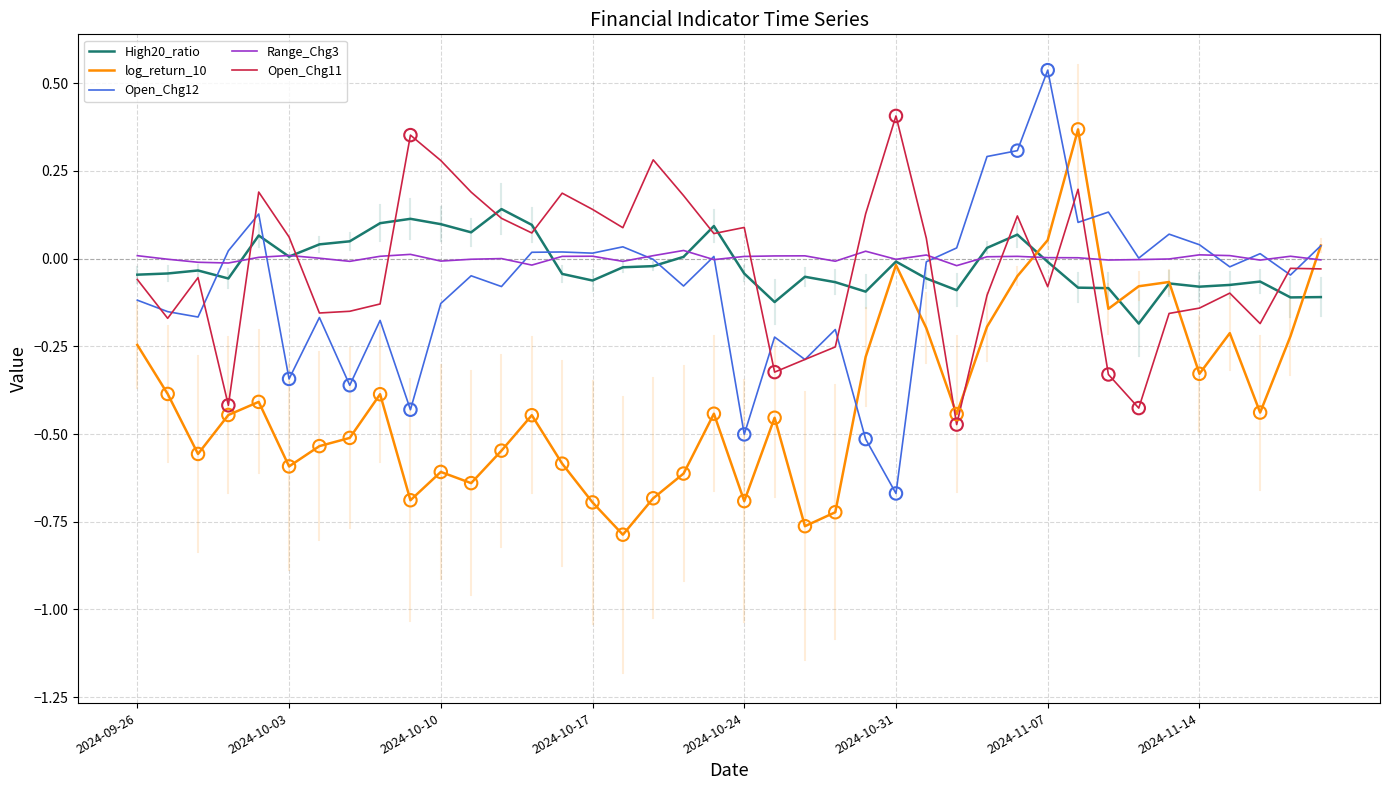

Which series has the largest total across all categories?

Range_Chg3